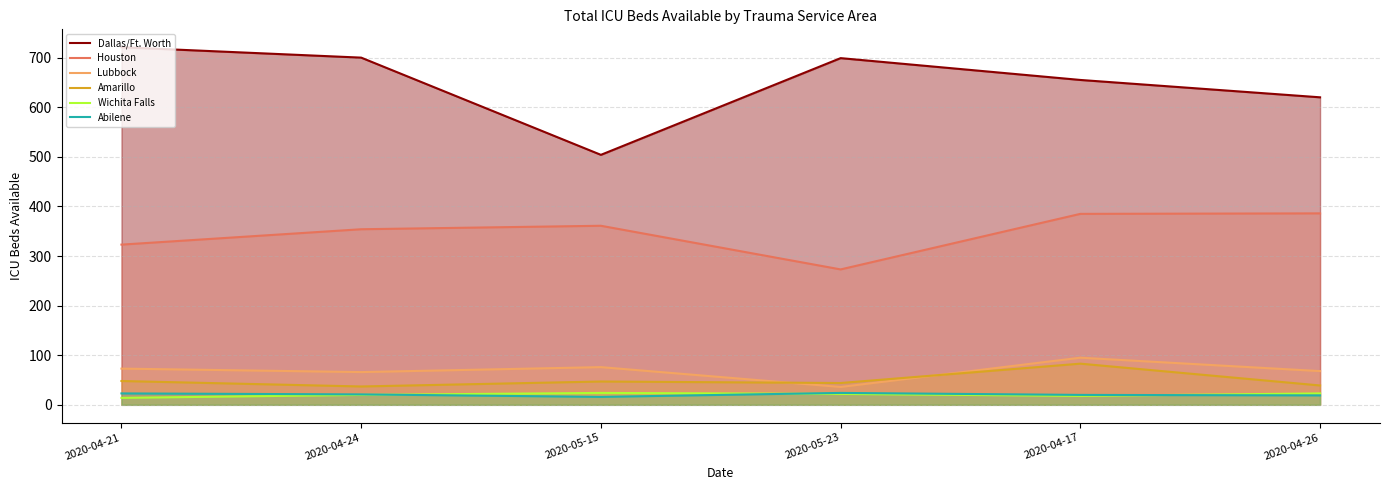

Which series has the largest range (max minus min)?

Dallas/Ft. Worth